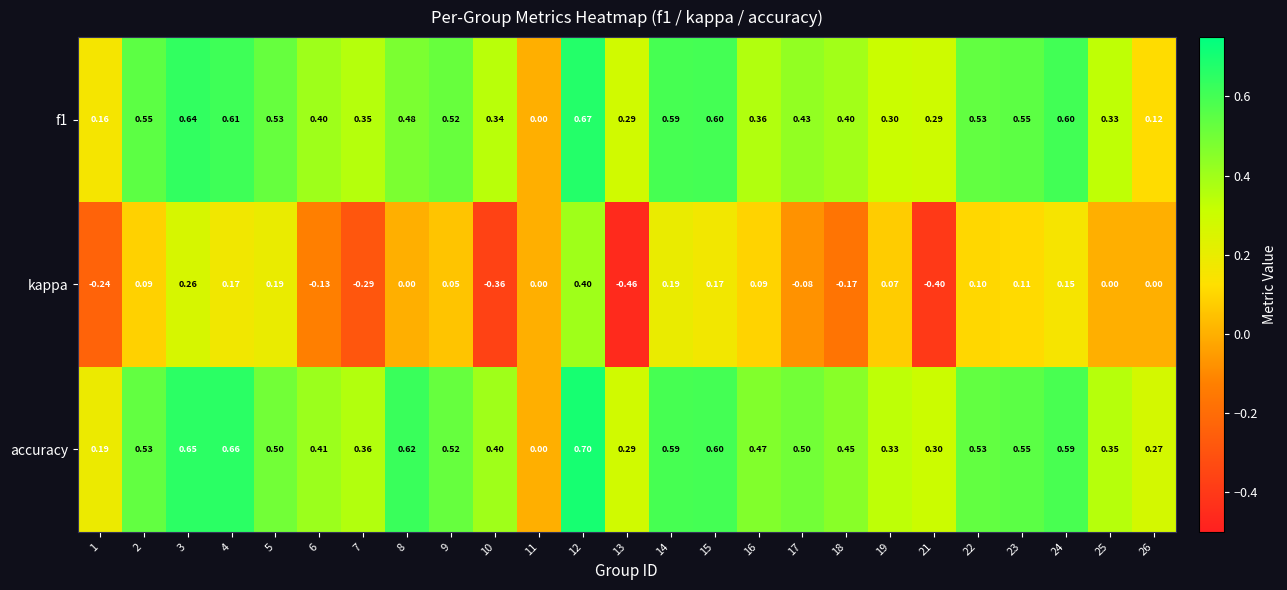

Is the value of kappa at 14 greater than the value of f1 at 7?

No